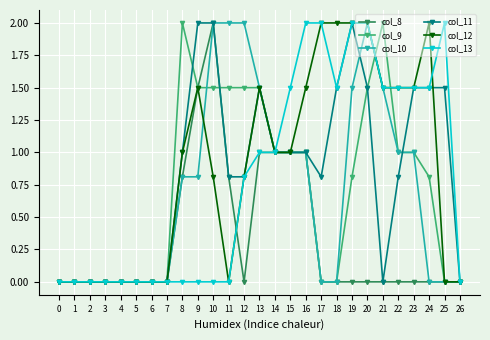

Which series changed the most between 7 and 16?

col_13